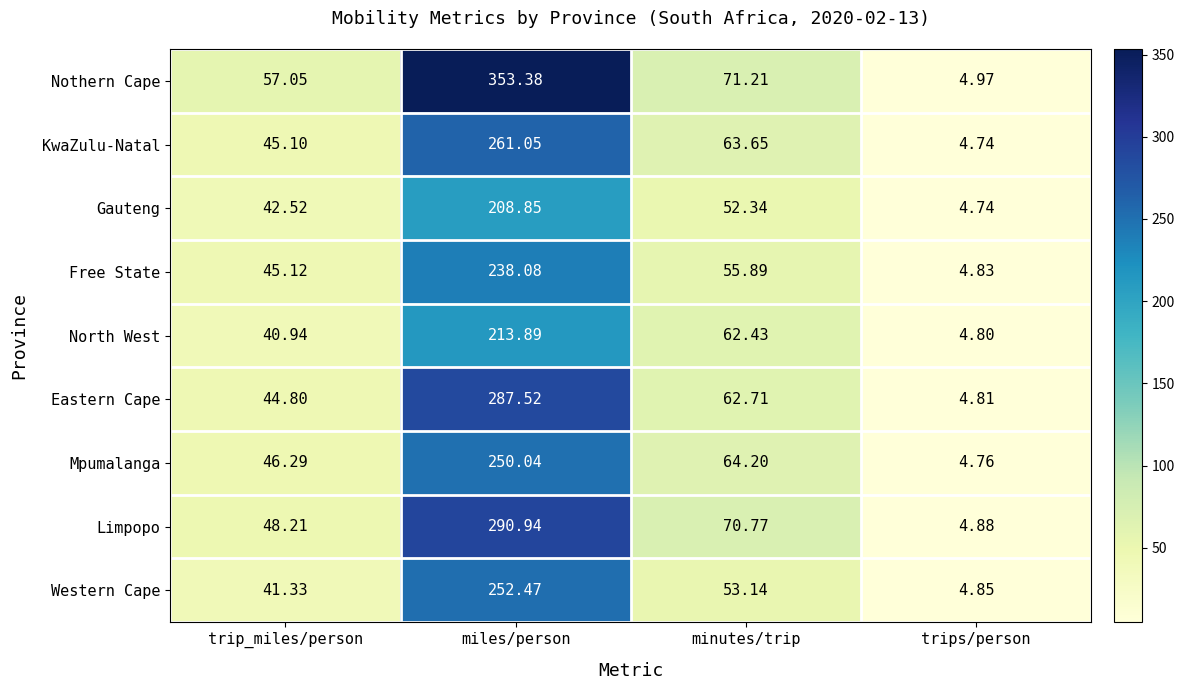

At which category is the sum across all series the highest?

miles/person